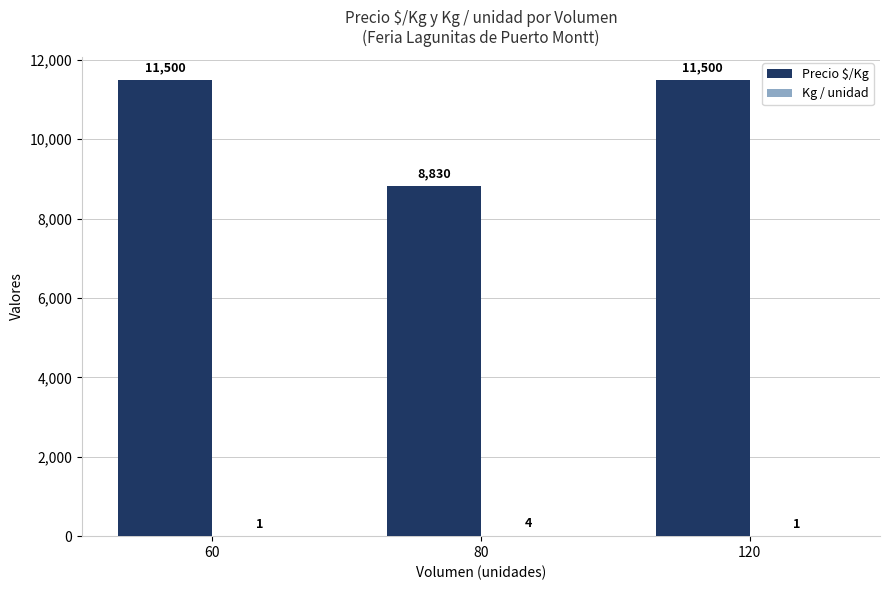

Is it true that Precio $/Kg equals 8830.2 at 80?

True